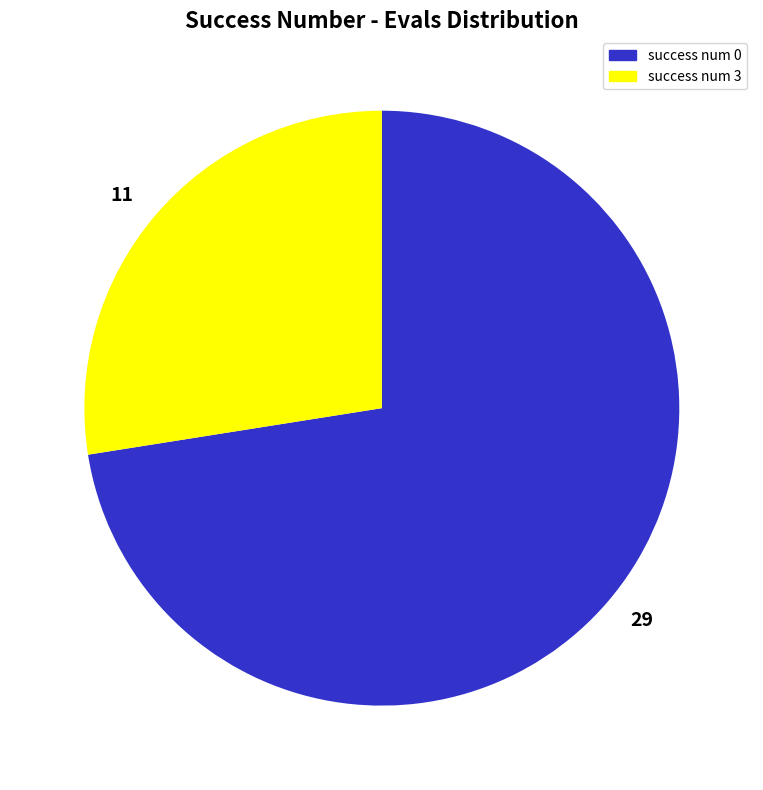

How many segments does this pie chart have?

2